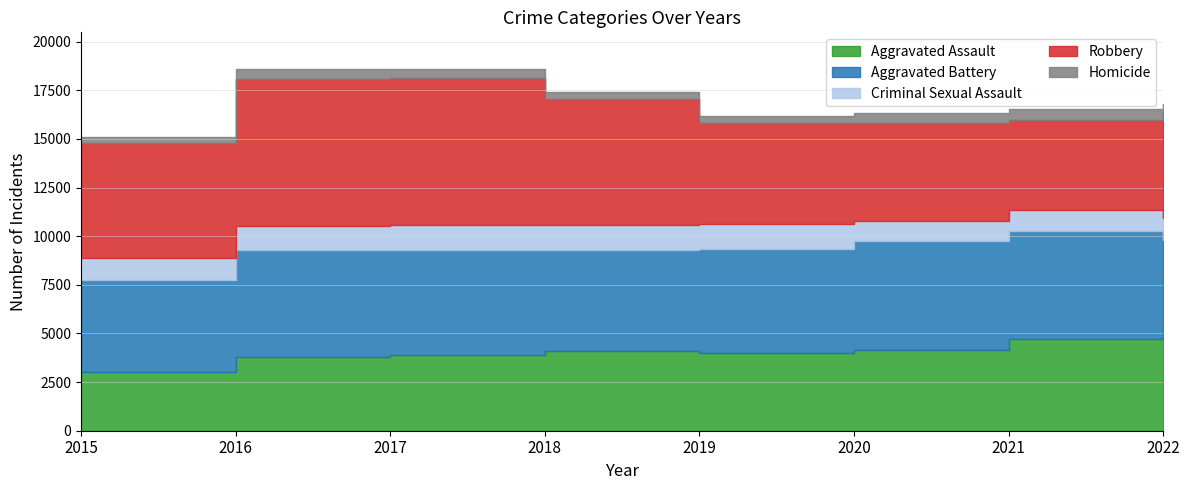

What is the greatest value displayed?

7559